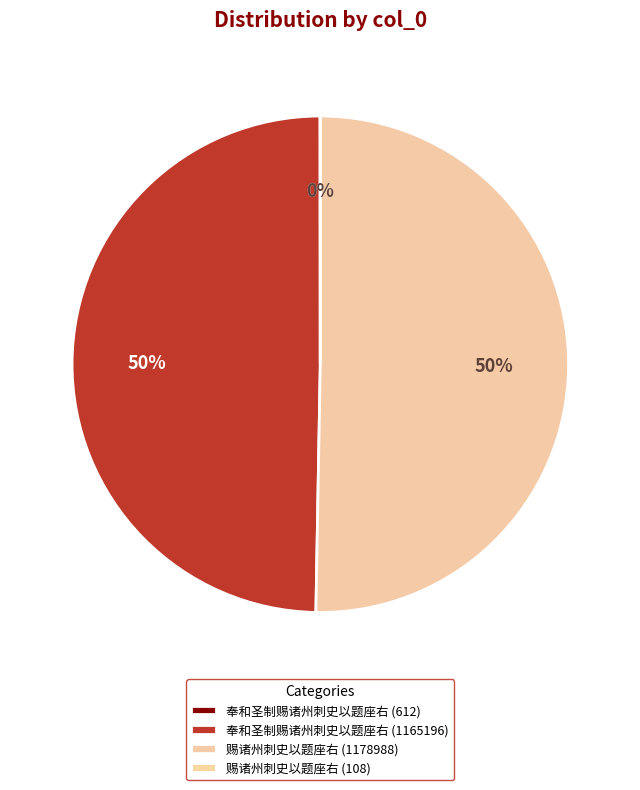

To the nearest percent, what portion does 奉和圣制赐诸州刺史以题座右 (1165196) represent?

50%